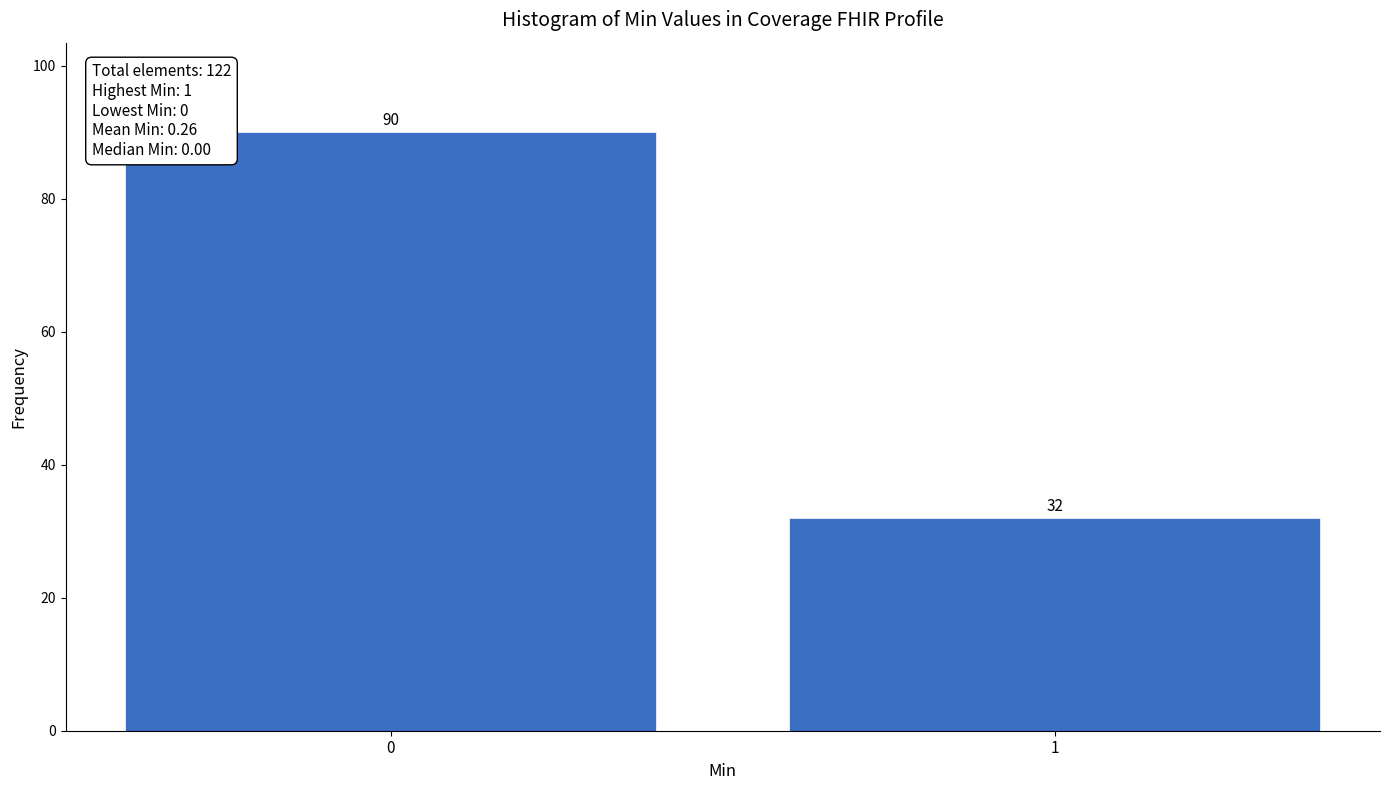

Reading right to left, transcribe all the data shown in this chart.

32	90